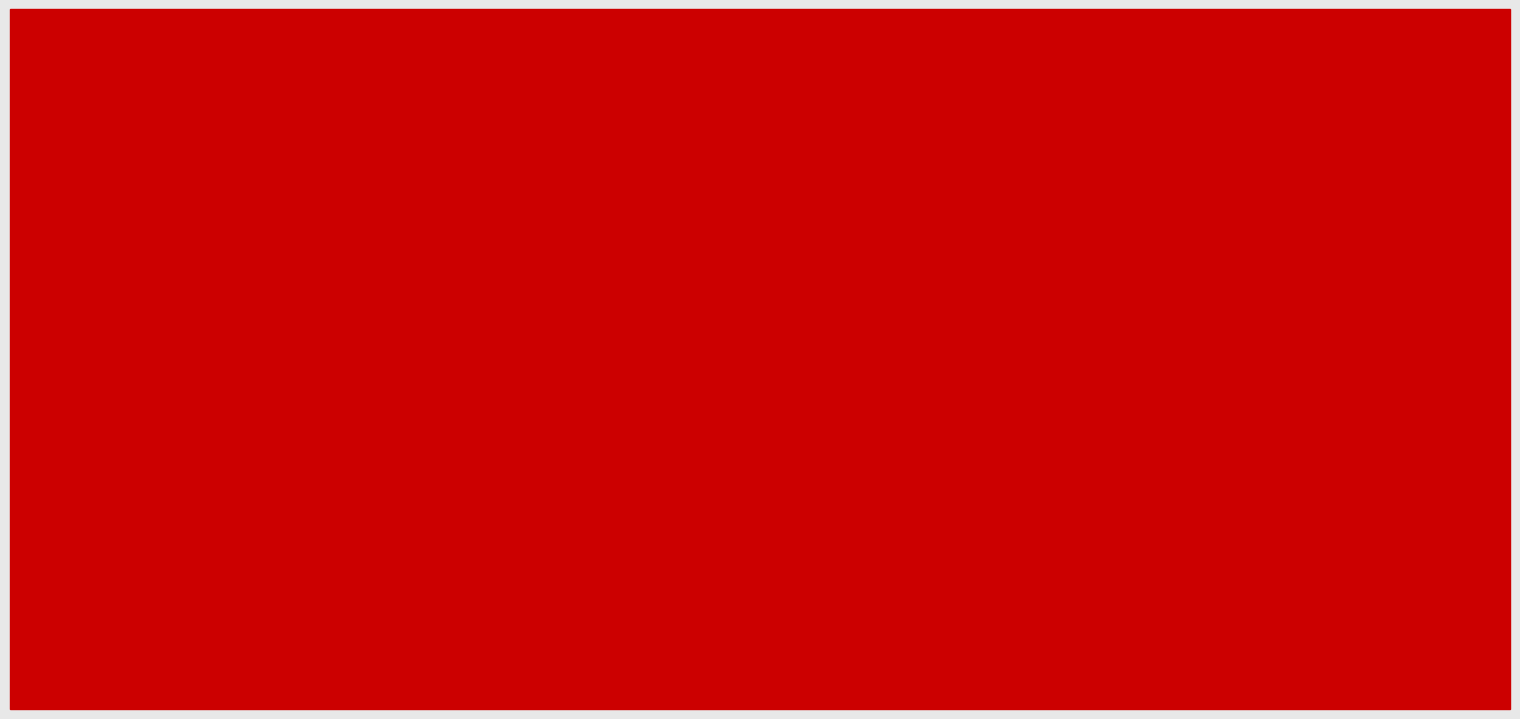

What is the average value of the idEspecialidades_scaled series?

18